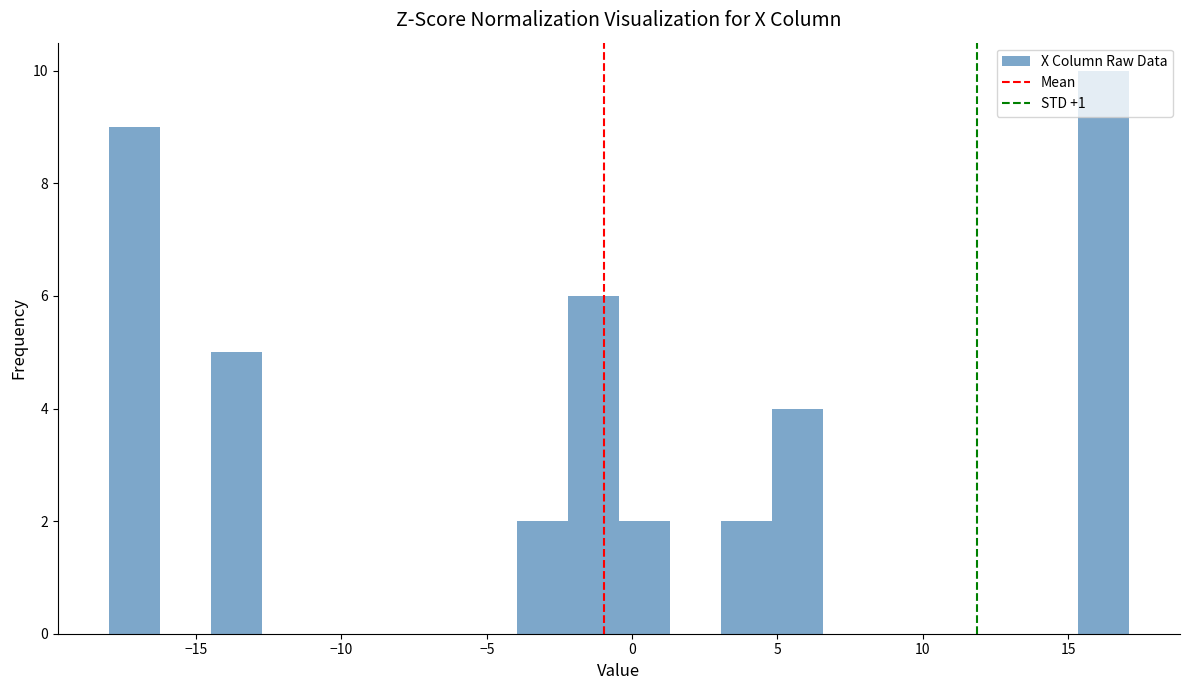

Read against the x-axis, roughly where is the centre of the tallest bar?

16.0